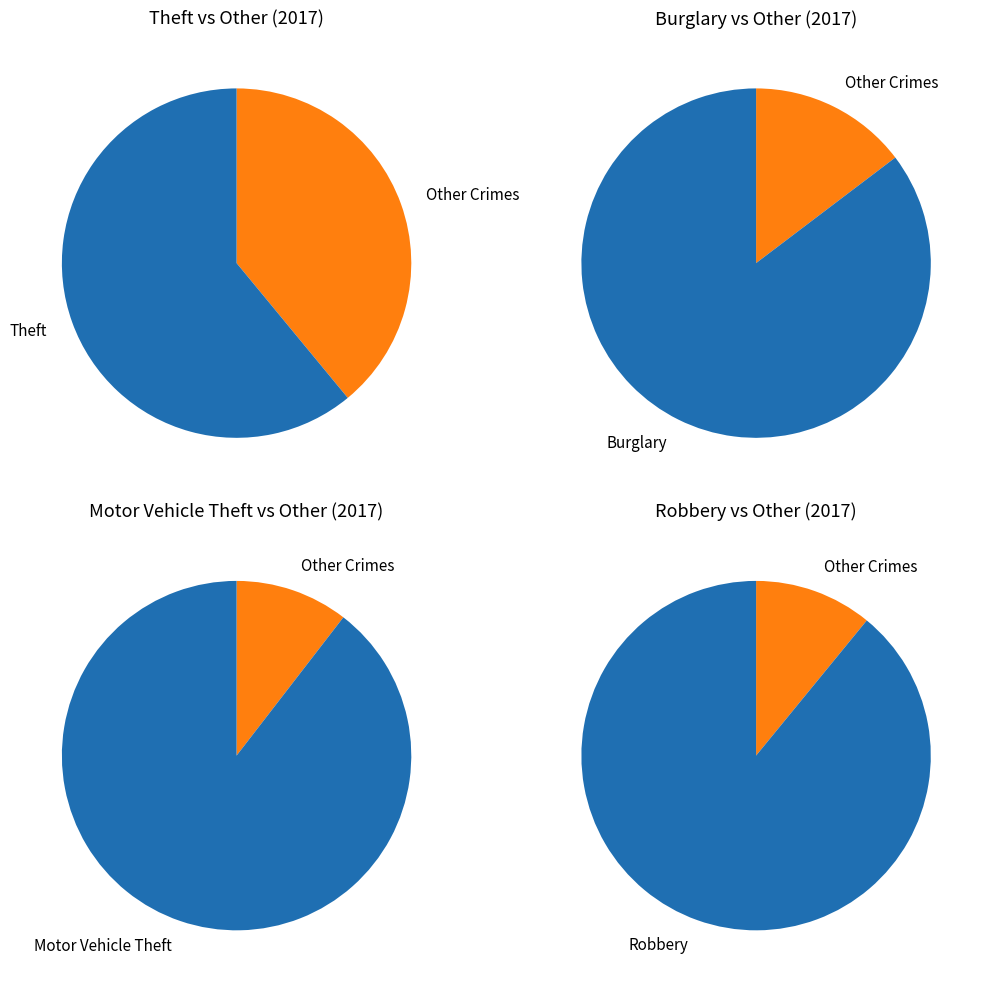

Is it true that Homicide is 11% of the pie?

False